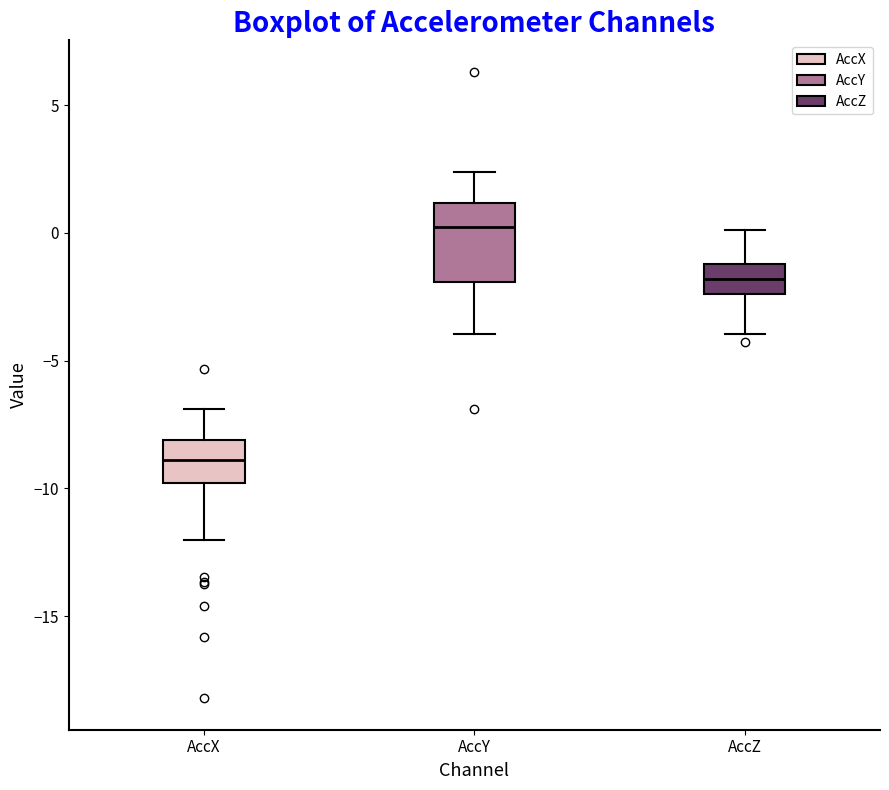

Reading left to right, read every box against the y-axis: the position of its median line, the range the box covers, and the ends of its whiskers. The values are not printed on the chart, so give them approximately, as read against the axis.

AccX: median -9.0, box -10.0 to -8.0, whiskers -12.0 to -7.0
AccY: median 0.0, box -2.0 to 1.0, whiskers -4.0 to 2.5
AccZ: median -2.0, box -2.5 to -1.0, whiskers -4.0 to 0.0